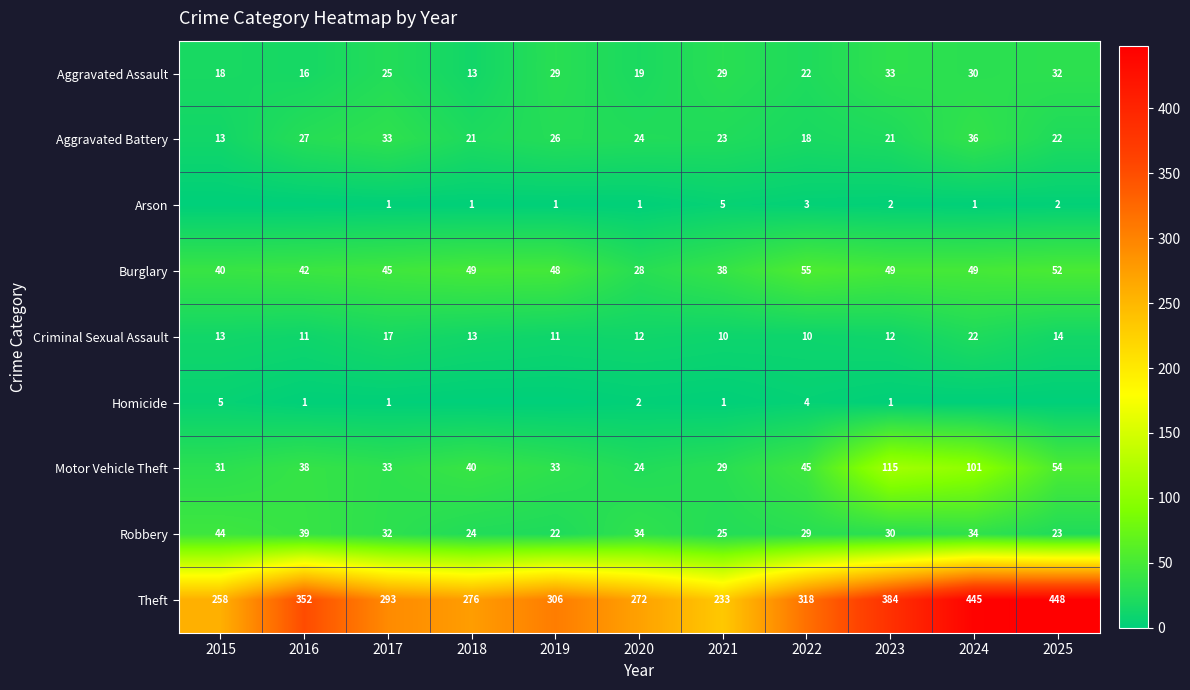

Count the number of categories in the chart.

11